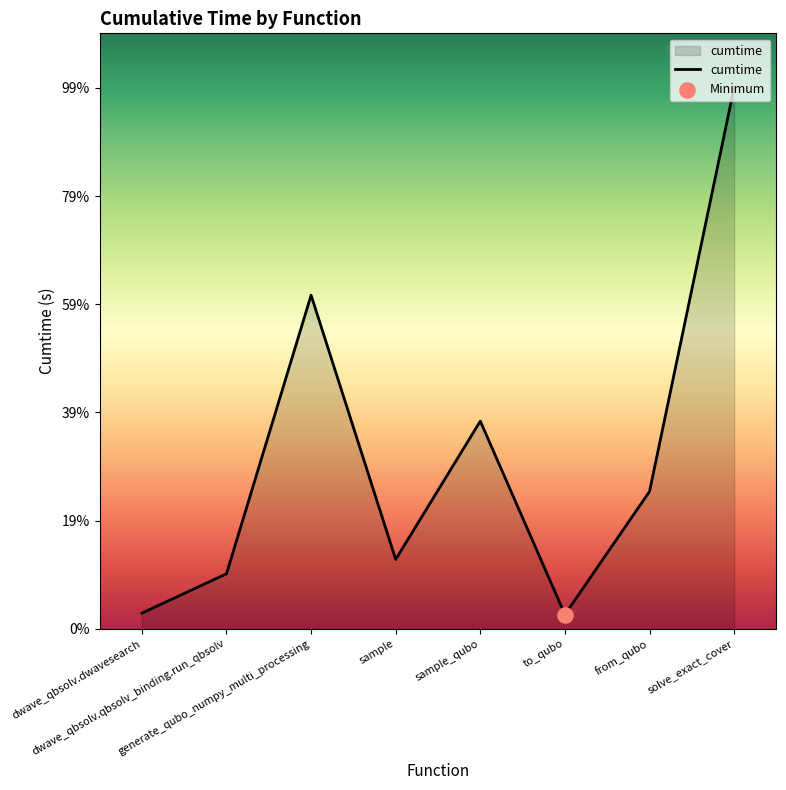

Between solve_exact_cover and sample, which is larger?

solve_exact_cover